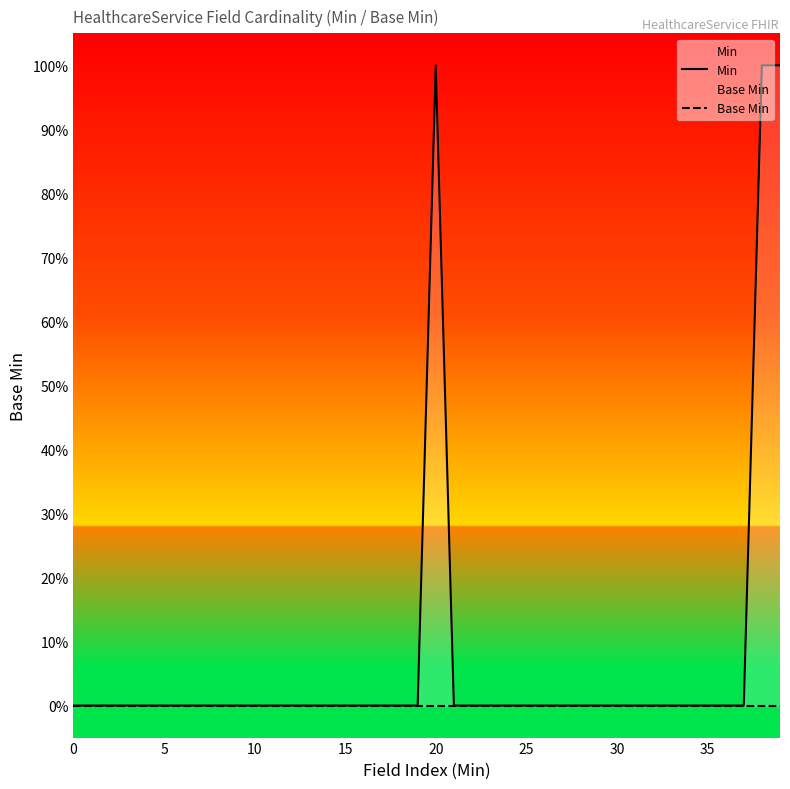

Is this an area chart (filled region under the line)?

No